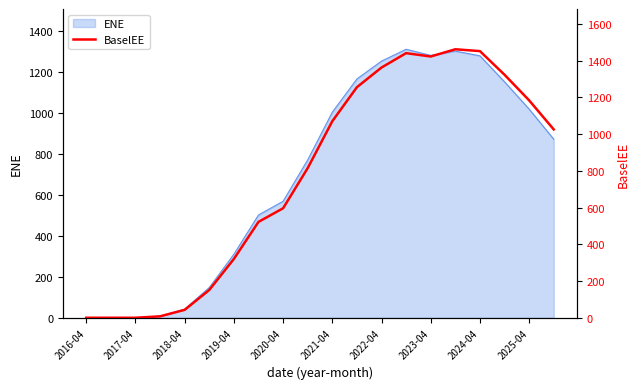

What is the highest value of the ENE series?

1310.3